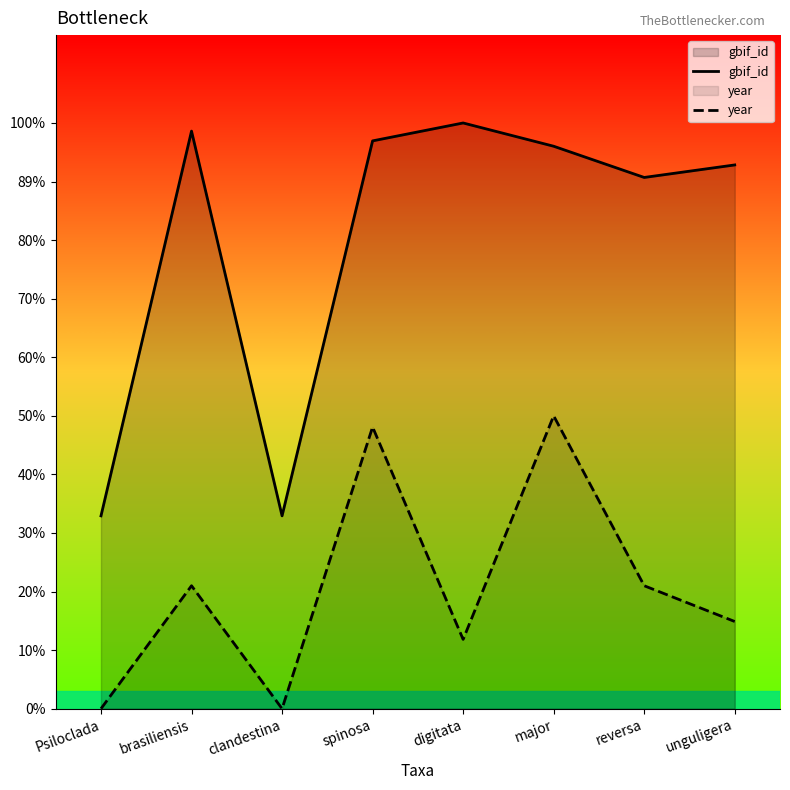

At how many categories does at least one series exceed 3065602?

6